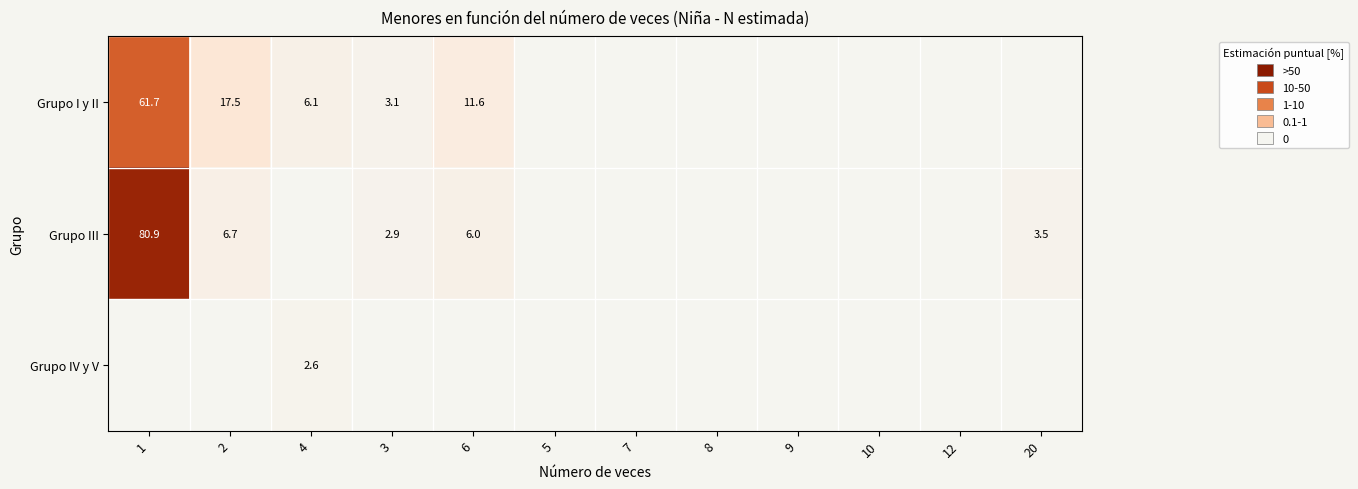

The value of Grupo III at 2 is 6.7. True or false?

True